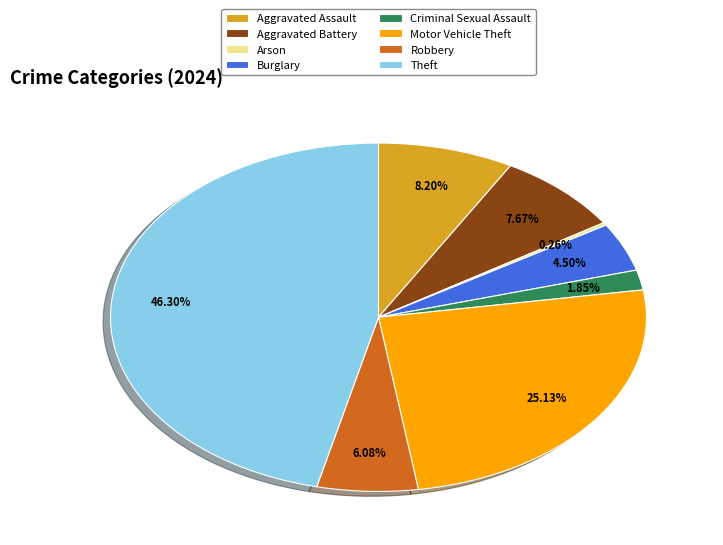

Between Criminal Sexual Assault and Aggravated Battery, which is larger?

Aggravated Battery